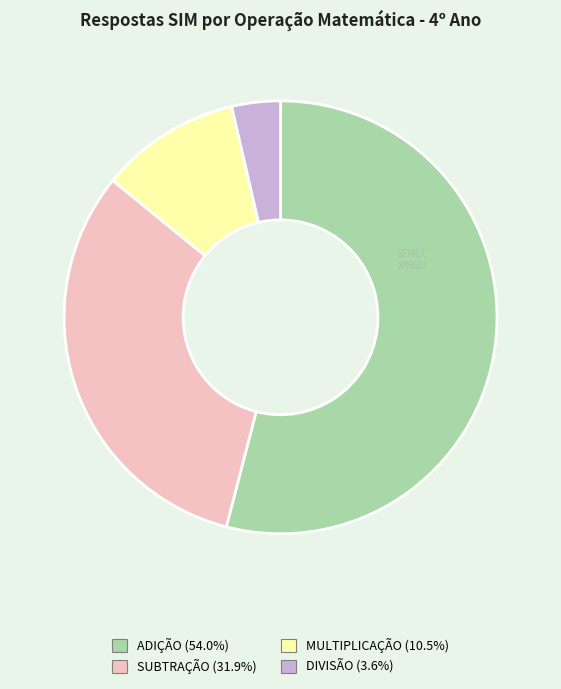

Does any single category account for the majority?

Yes